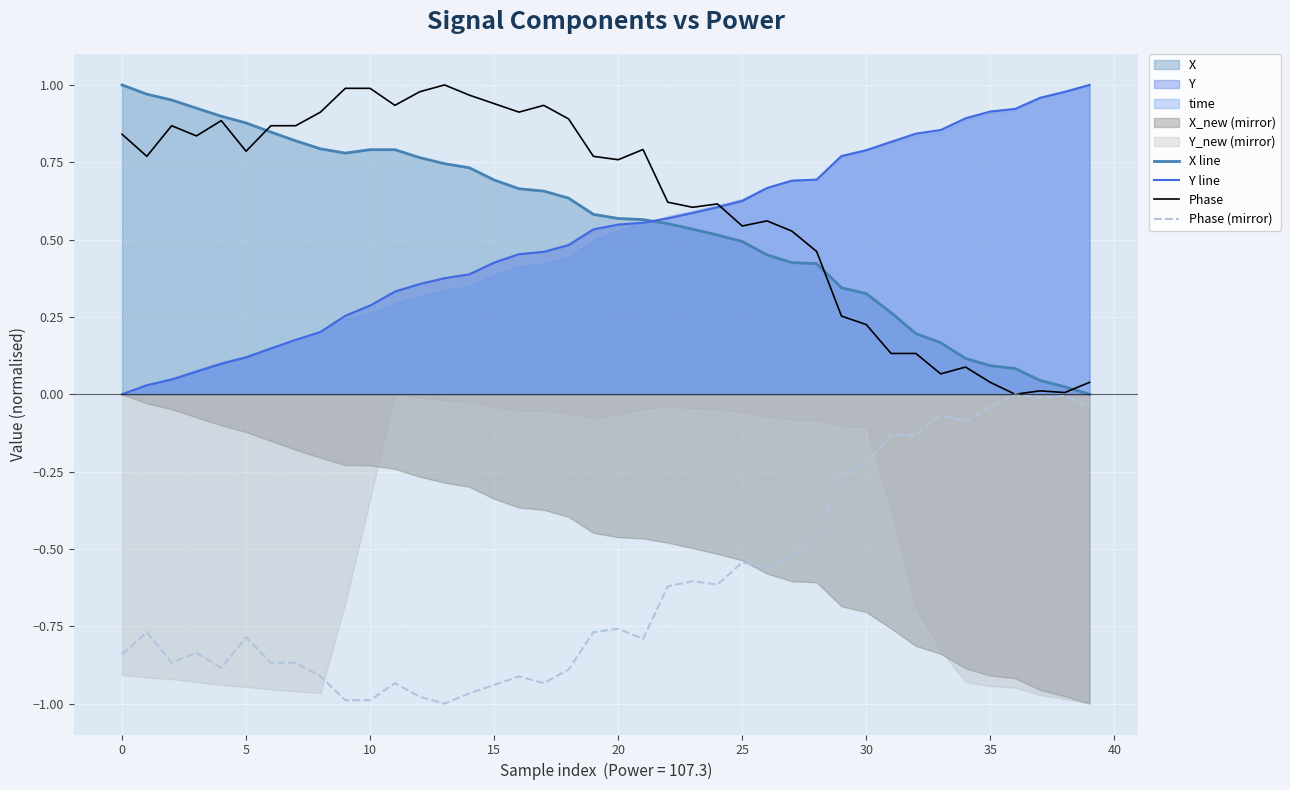

What is the value of the Y line point at the 39th from the left?

1.0